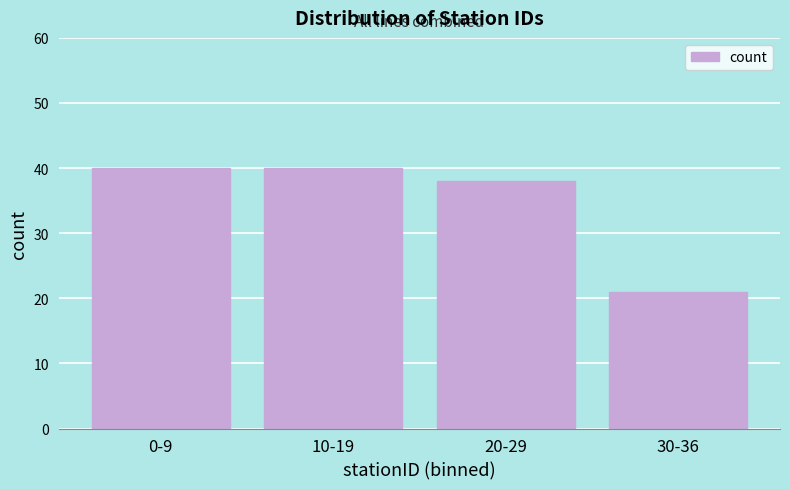

Reading left to right, list all the values displayed in this chart.

0-9=40	10-19=40	20-29=38	30-36=21